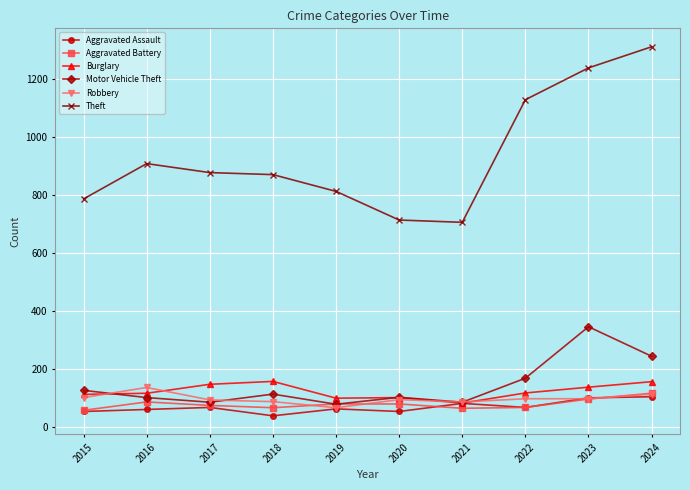

Which label corresponds to the smallest value in the chart?

2018